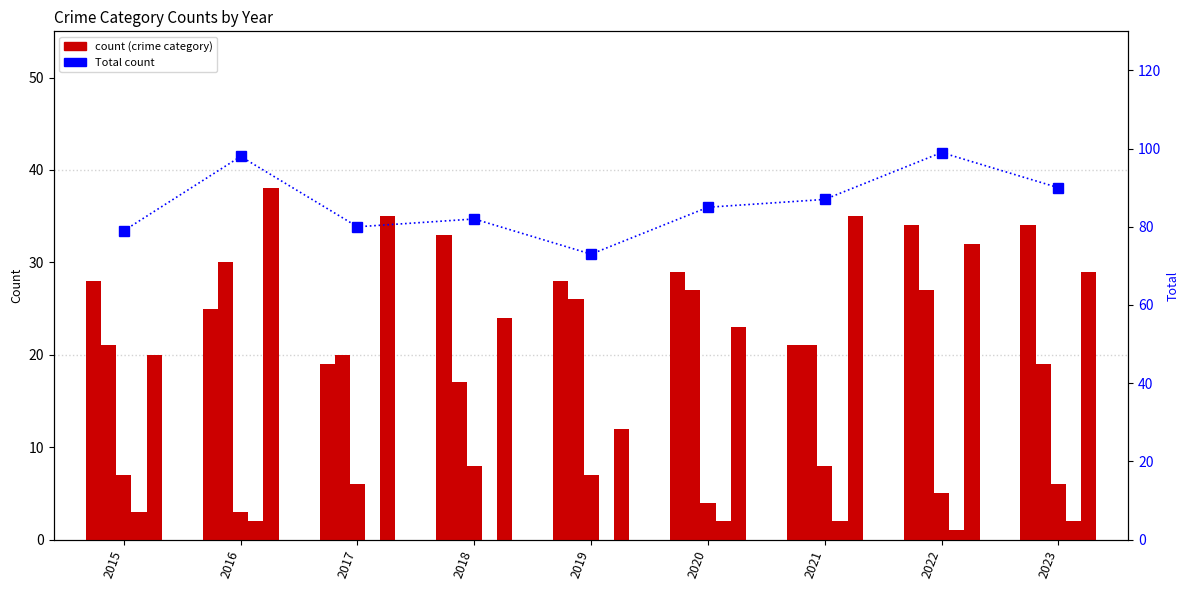

Reading right to left, extract all data points from this chart.

Aggravated Assault: 34	34	21	29	28	33	19	25	28
Aggravated Battery: 19	27	21	27	26	17	20	30	21
Criminal Sexual Assault: 6	5	8	4	7	8	6	3	7
Homicide: 2	1	2	2	0	0	0	2	3
Robbery: 29	32	35	23	12	24	35	38	20
Total: 90	99	87	85	73	82	80	98	79